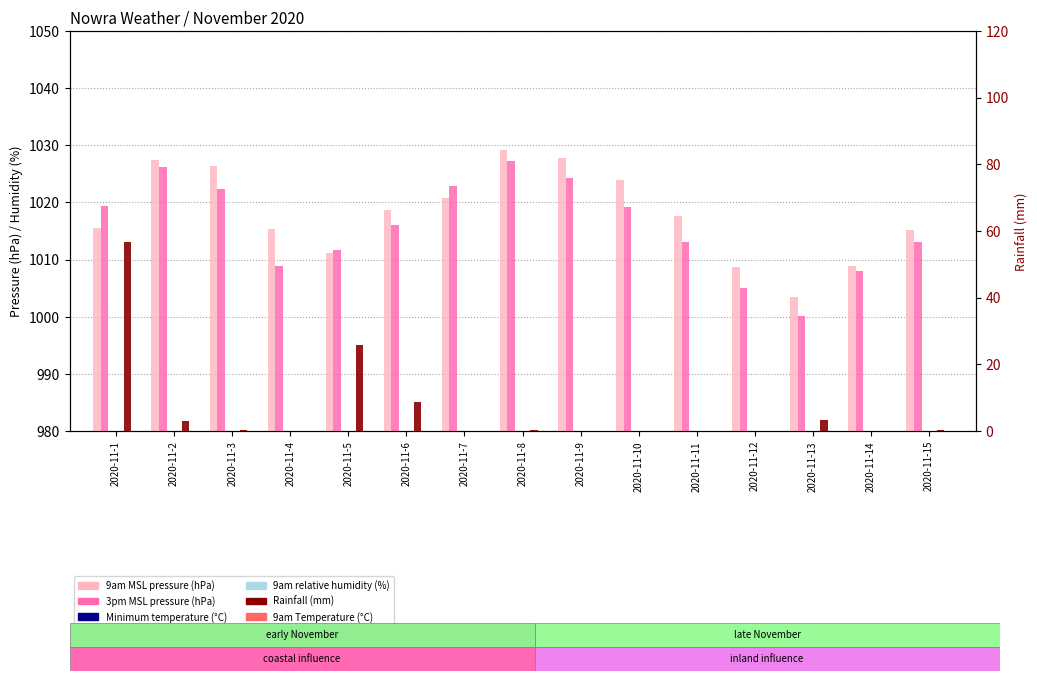

Reading left to right, list all the values displayed in this chart.

9am MSL pressure (hPa): 2020-11-1=1015.5	2020-11-2=1027.5	2020-11-3=1026.4	2020-11-4=1015.3	2020-11-5=1011.2	2020-11-6=1018.7	2020-11-7=1020.8	2020-11-8=1029.1	2020-11-9=1027.7	2020-11-10=1023.9	2020-11-11=1017.6	2020-11-12=1008.7	2020-11-13=1003.5	2020-11-14=1008.8	2020-11-15=1015.1
3pm MSL pressure (hPa): 2020-11-1=1019.3	2020-11-2=1026.2	2020-11-3=1022.3	2020-11-4=1008.8	2020-11-5=1011.6	2020-11-6=1016.1	2020-11-7=1022.8	2020-11-8=1027.3	2020-11-9=1024.3	2020-11-10=1019.2	2020-11-11=1013.0	2020-11-12=1005.1	2020-11-13=1000.2	2020-11-14=1008.0	2020-11-15=1013.0
Minimum temperature (°C): 2020-11-1=12.7	2020-11-2=13.1	2020-11-3=10.2	2020-11-4=11.7	2020-11-5=10.6	2020-11-6=10.1	2020-11-7=11.9	2020-11-8=12.1	2020-11-9=12.3	2020-11-10=9.1	2020-11-11=10.2	2020-11-12=14.4	2020-11-13=17.4	2020-11-14=14.6	2020-11-15=12.9
9am relative humidity (%): 2020-11-1=100.0	2020-11-2=78.0	2020-11-3=71.0	2020-11-4=59.0	2020-11-5=100.0	2020-11-6=55.0	2020-11-7=73.0	2020-11-8=52.0	2020-11-9=64.0	2020-11-10=61.0	2020-11-11=63.0	2020-11-12=92.0	2020-11-13=70.0	2020-11-14=65.0	2020-11-15=63.0
Rainfall (mm): 2020-11-1=56.6	2020-11-2=3.0	2020-11-3=0.2	2020-11-4=0.0	2020-11-5=25.8	2020-11-6=8.6	2020-11-7=0.0	2020-11-8=0.2	2020-11-9=0.0	2020-11-10=0.0	2020-11-11=0.0	2020-11-12=0.0	2020-11-13=3.4	2020-11-14=0.0	2020-11-15=0.2
9am Temperature (°C): 2020-11-1=14.2	2020-11-2=17.2	2020-11-3=16.8	2020-11-4=20.3	2020-11-5=11.3	2020-11-6=15.6	2020-11-7=16.0	2020-11-8=16.2	2020-11-9=17.2	2020-11-10=17.5	2020-11-11=19.4	2020-11-12=19.8	2020-11-13=22.5	2020-11-14=19.8	2020-11-15=21.5